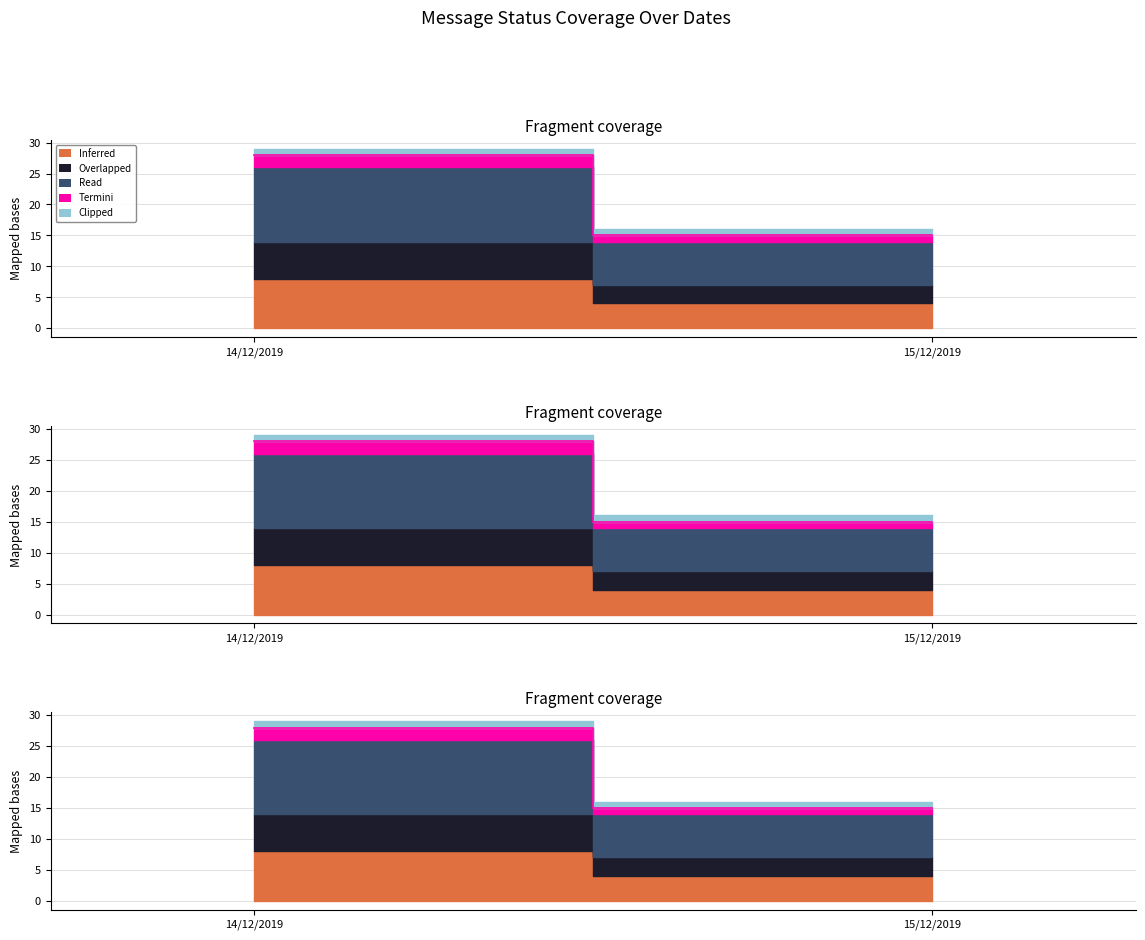

What is the highest value of the Termini series?

2